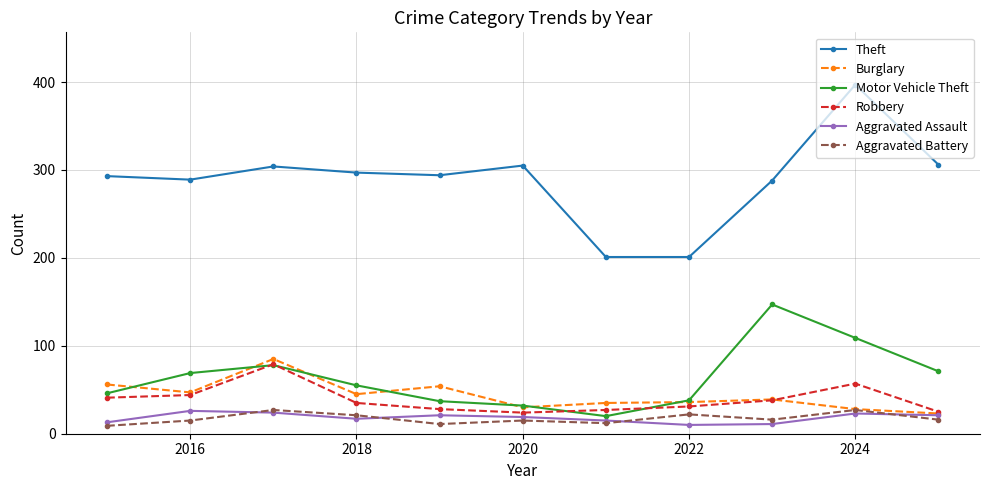

True or false: Motor Vehicle Theft and Theft intersect in this chart.

False